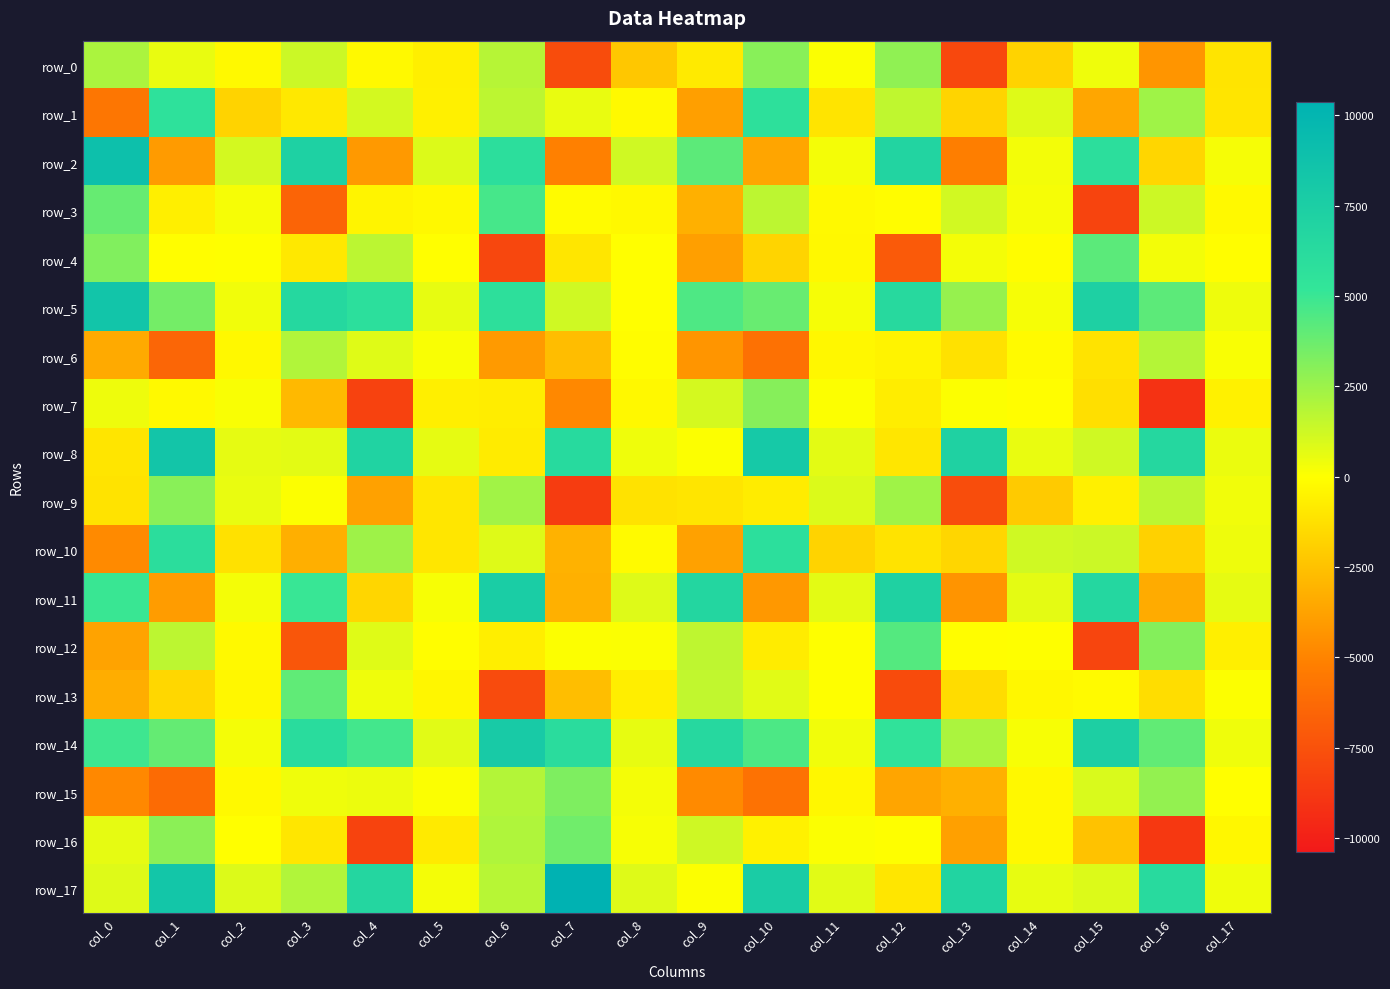

What is the difference between the row_2 values at col_4 and col_16?

2481.4